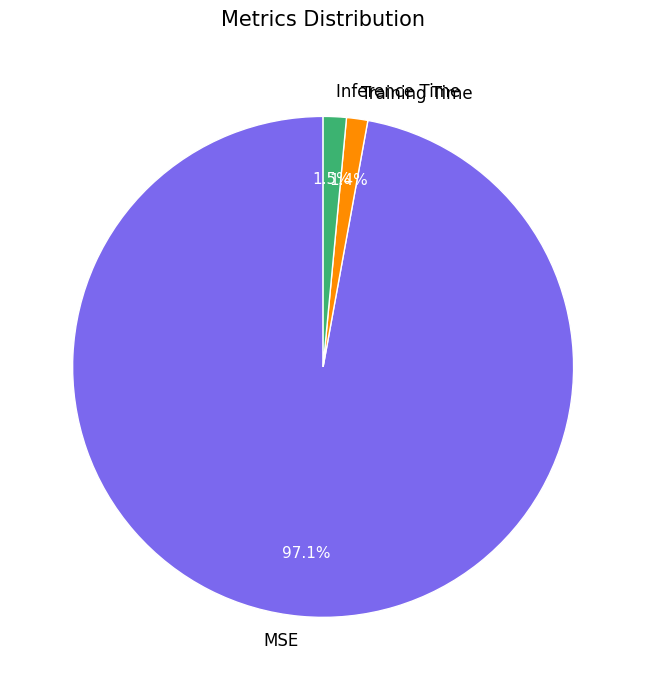

What is the largest slice in the pie chart?

MSE